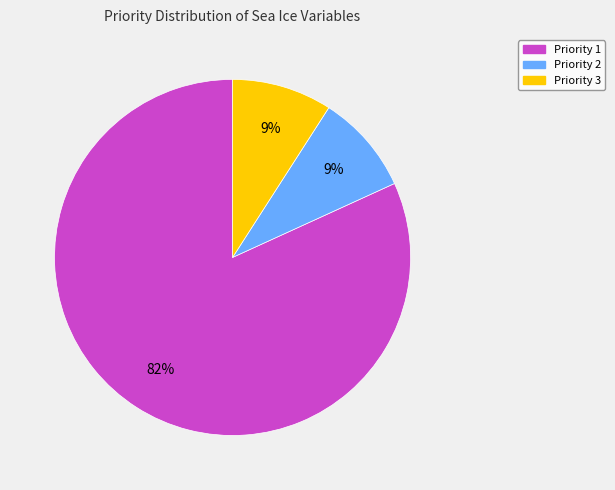

What percentage is the Priority 2 slice, to the nearest percent?

9%